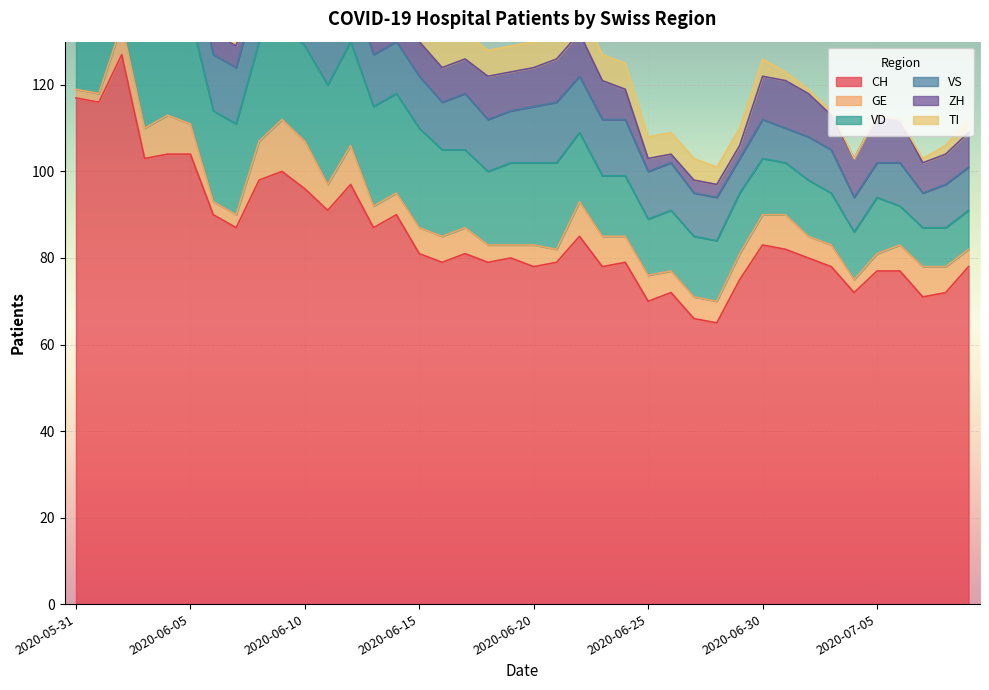

The CH series shows 179 at 2020-06-02. True or false?

False